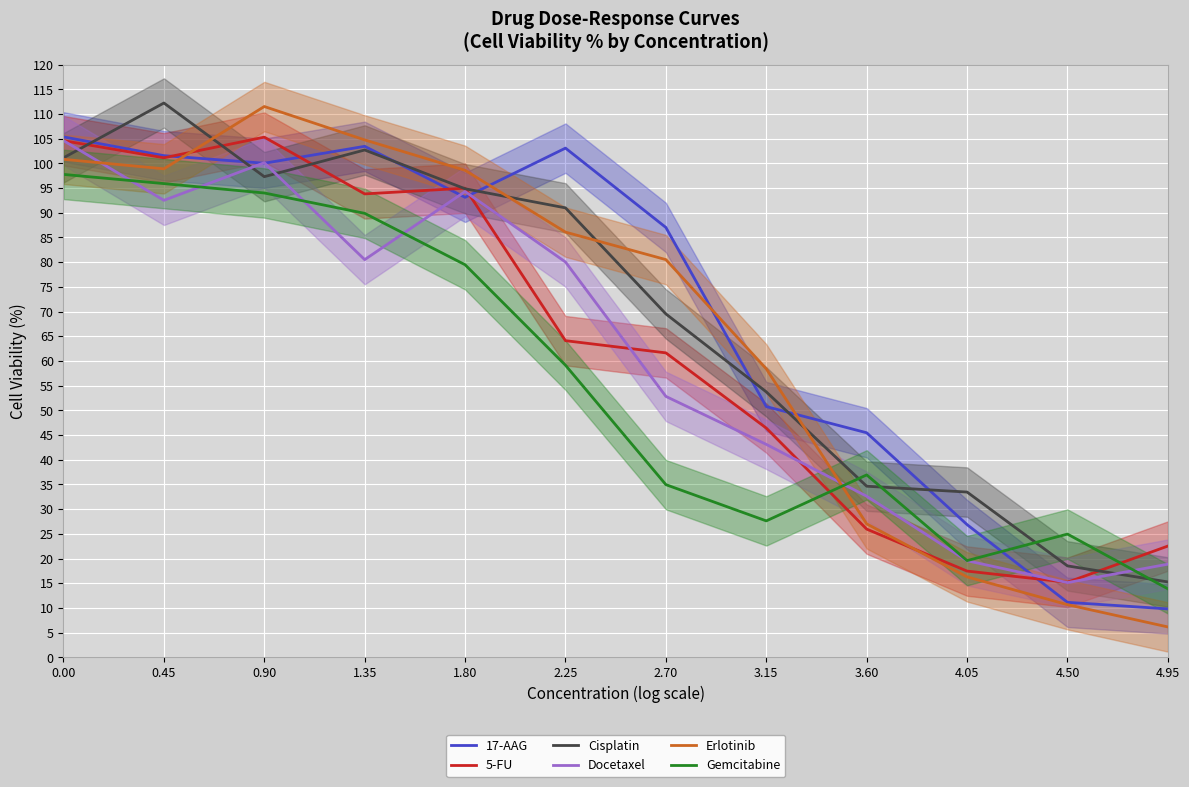

Which category has the lowest value in the Erlotinib series?

4.95